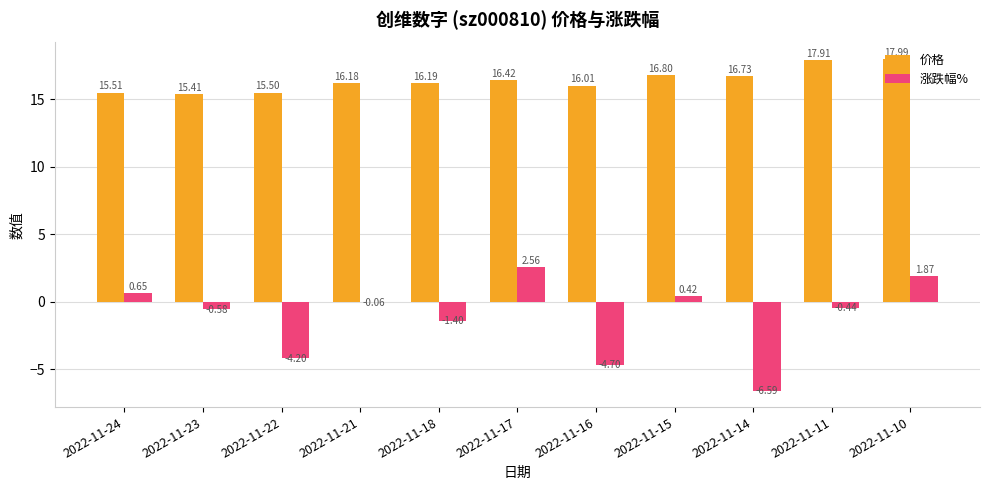

Which category has the highest value in the 涨跌幅% series?

2022-11-17